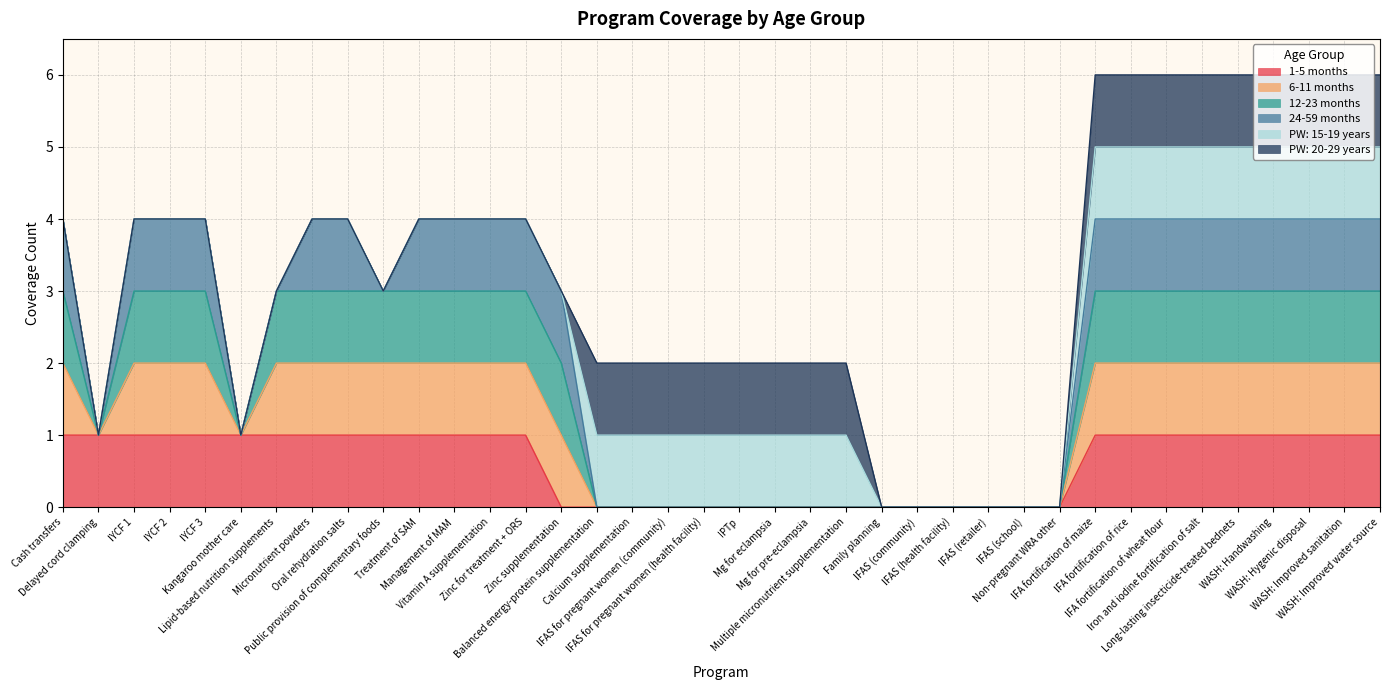

True or false: 6-11 months has a value of 0 at Multiple micronutrient supplementation.

True